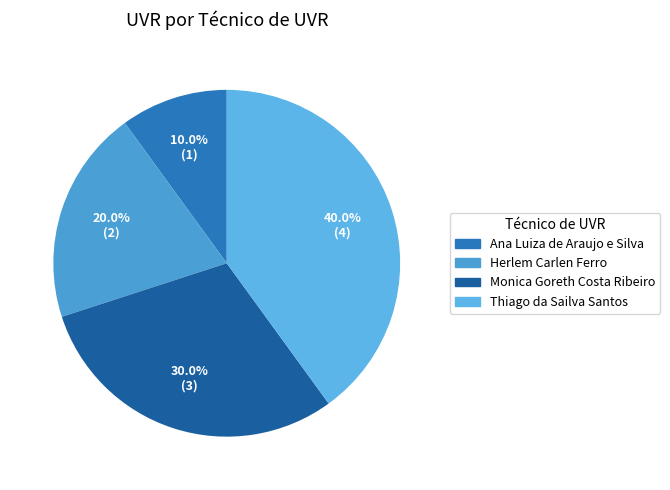

What percentage is the Thiago da Sailva Santos slice, to the nearest percent?

40%